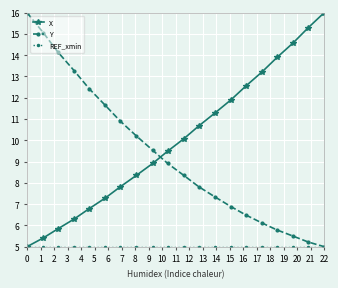

What is the maximum value shown in the chart?

16.0